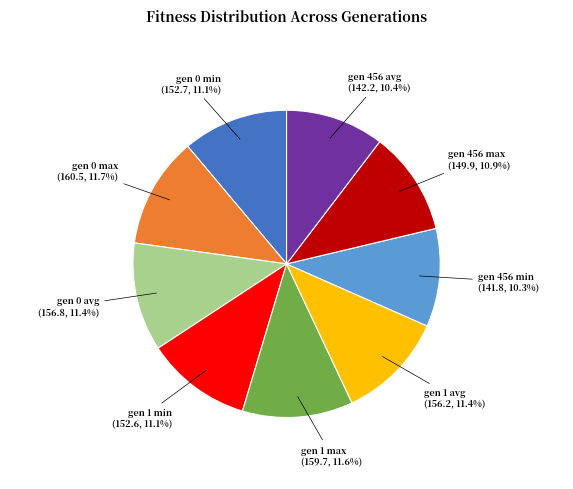

To the nearest percent, what is the difference between the gen 456 max and gen 0 max slice percentages?

1%